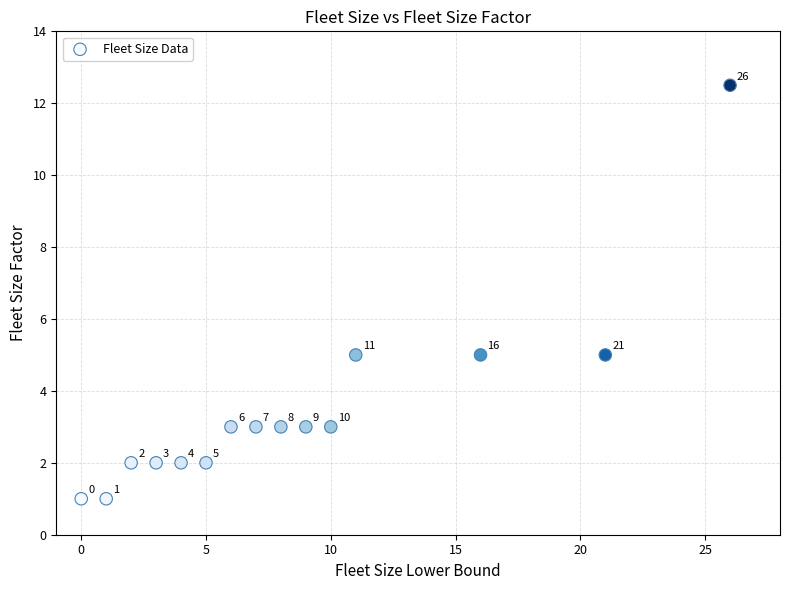

What Y value in the scatter plot is closest to 6?

5.0